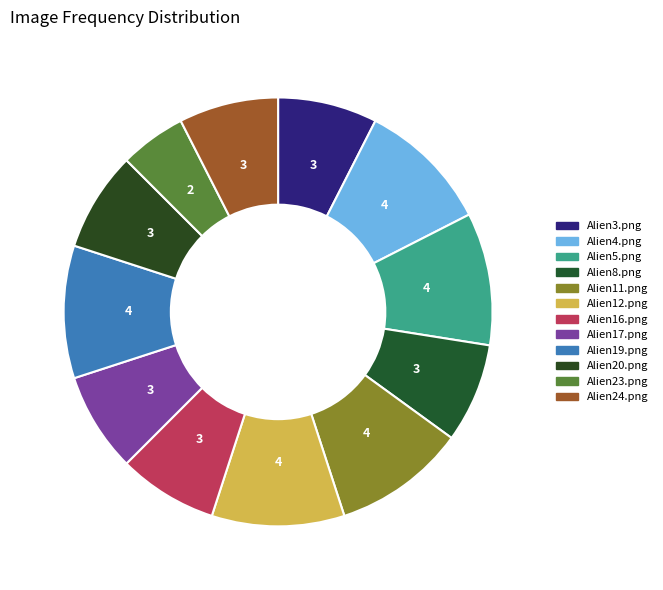

To the nearest percent, what portion does Alien20.png represent?

8%